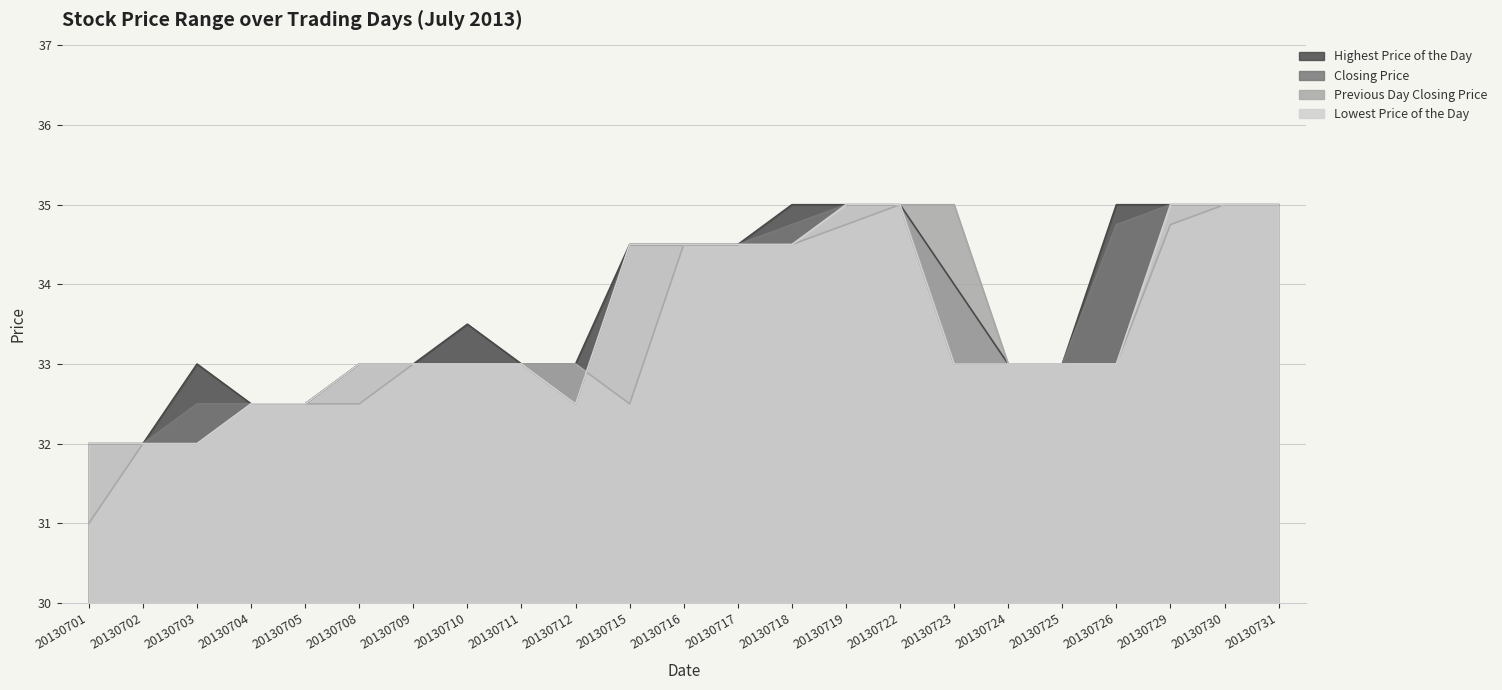

What is the difference between the second highest and second lowest values in the Lowest Price of the Day series?

3.0